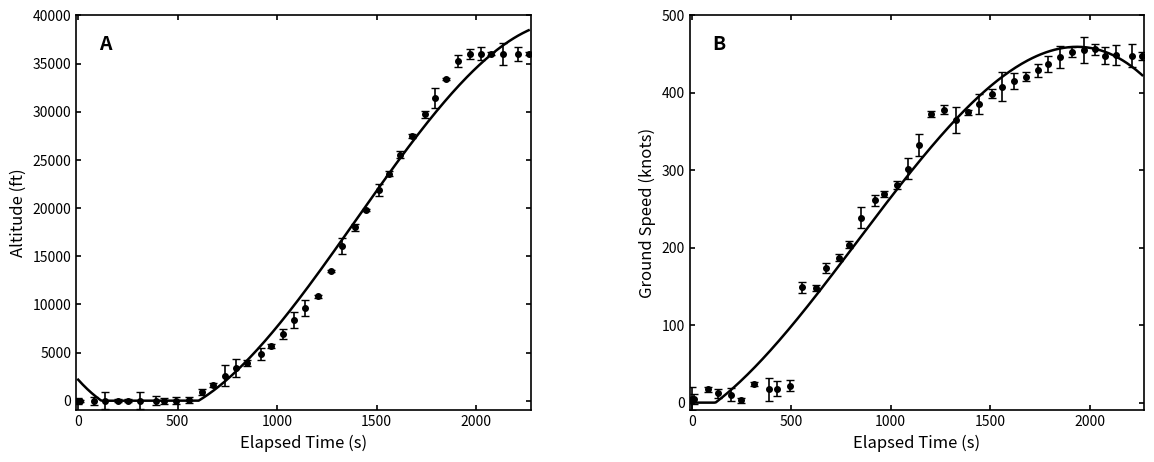

Rank the series by their maximum value, from highest to lowest.

altitude, ground_speed